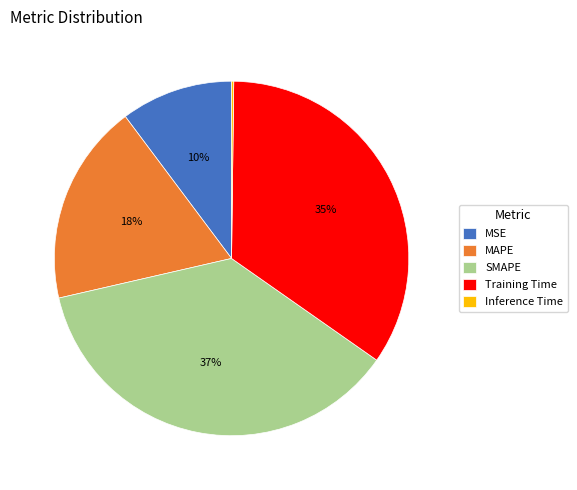

Is it true that MAPE is 31% of the pie?

False